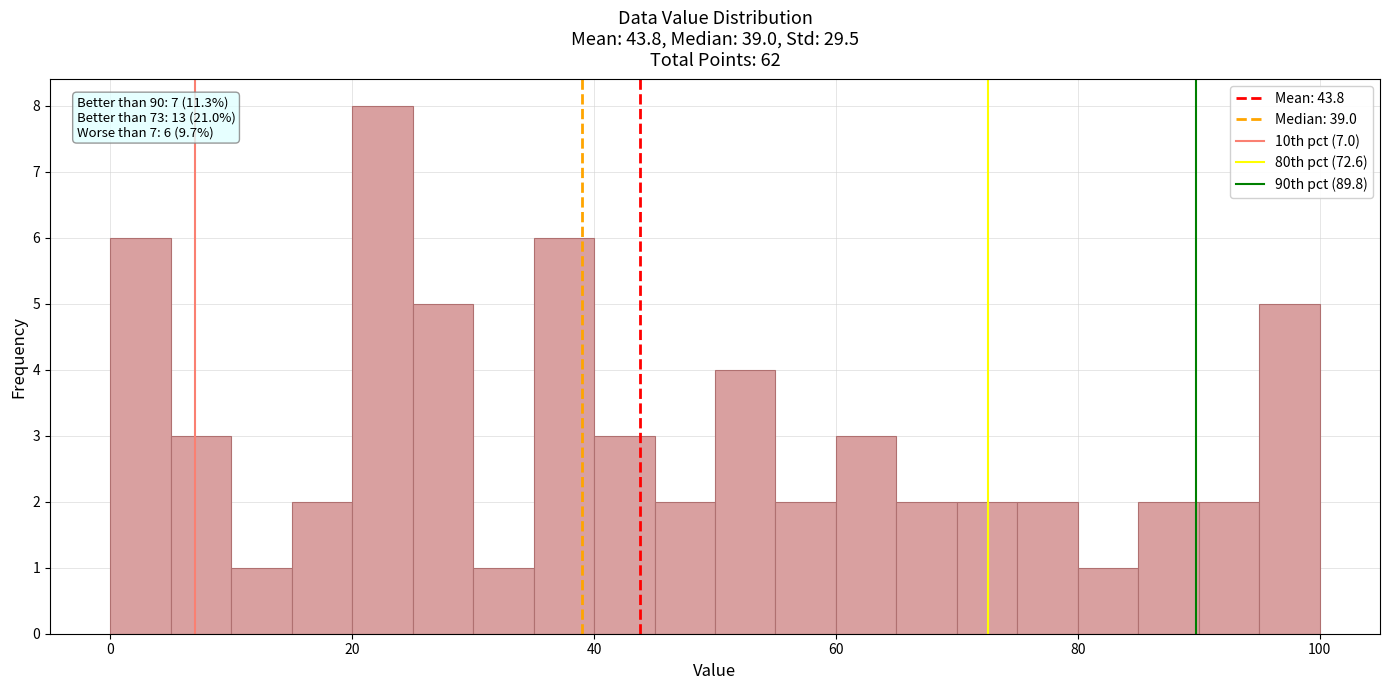

Around what value on the x-axis is the tallest bar? Give the approximate position of its centre, as read against the axis.

22